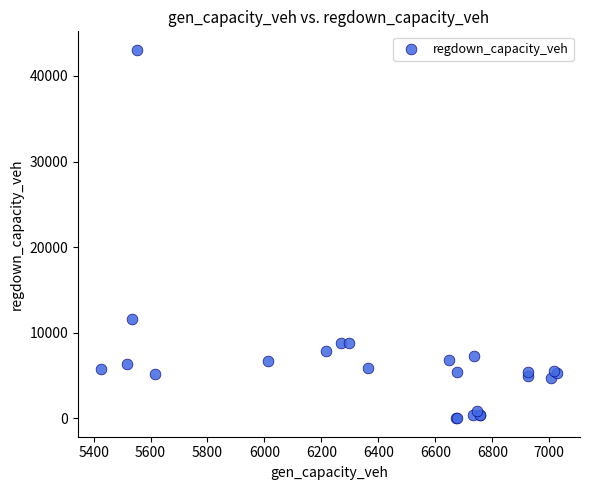

What Y value in the scatter plot is closest to 21531?

11643.0